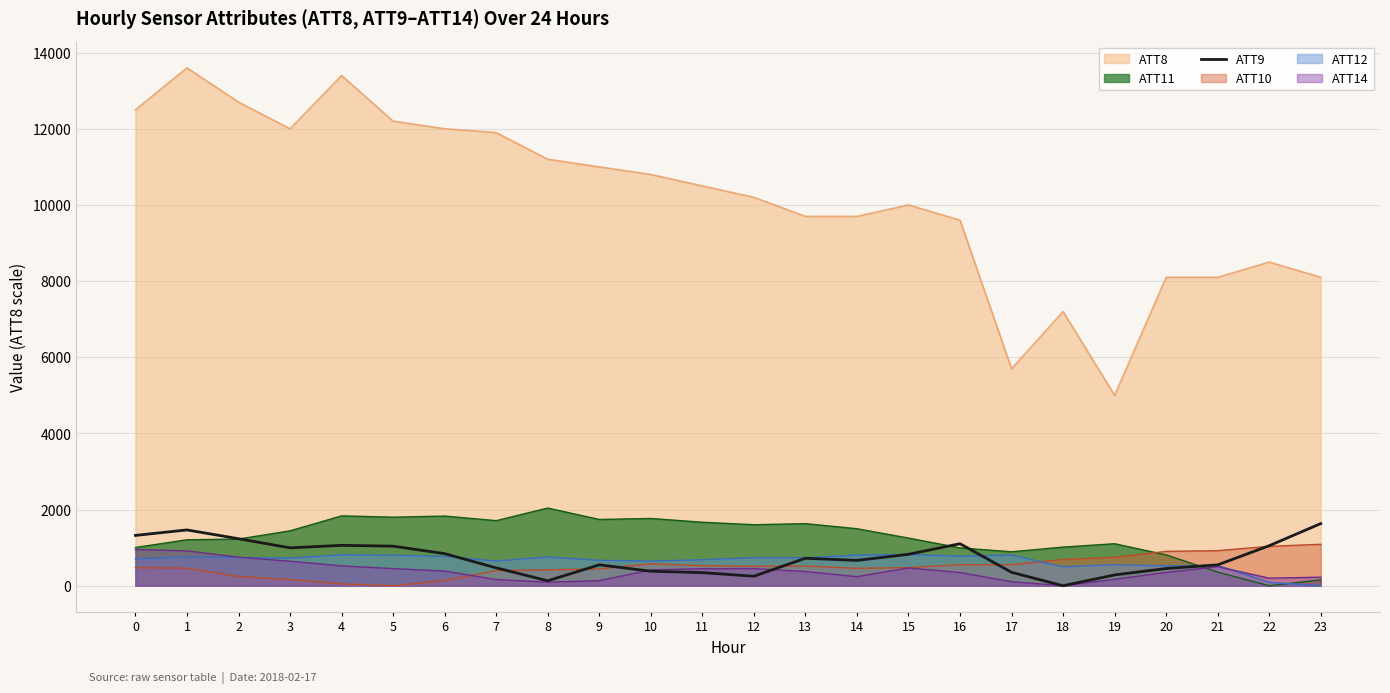

Where is the first local minimum?

3